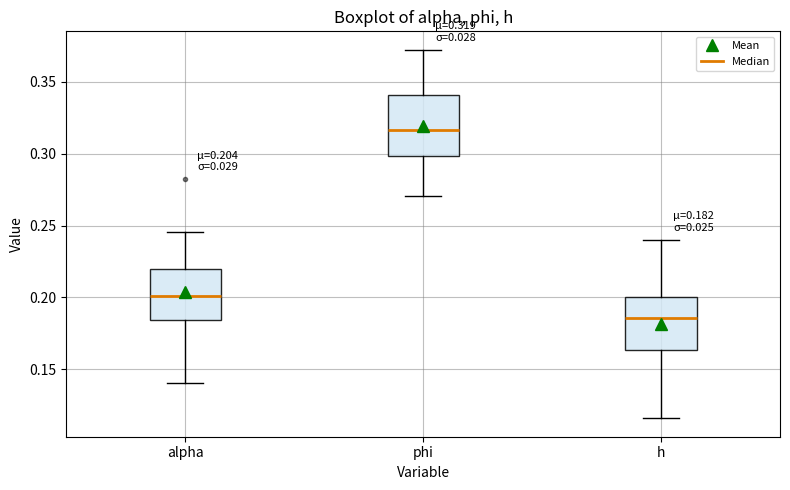

Which box is the tallest, from its lower edge to its upper edge?

phi